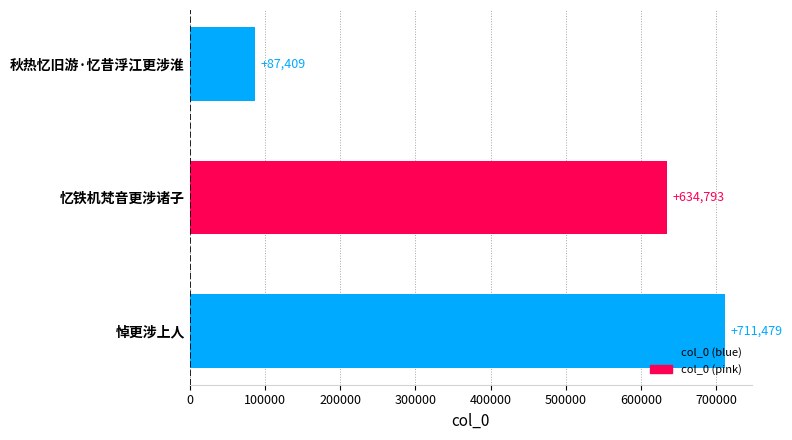

Reading top to bottom, what are all the values shown in this chart?

87409	634793	711479